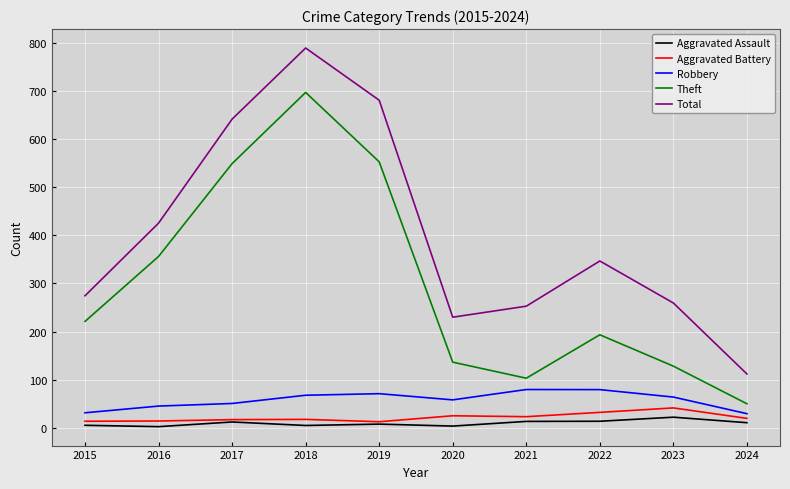

Which label corresponds to the largest value in the chart?

2018